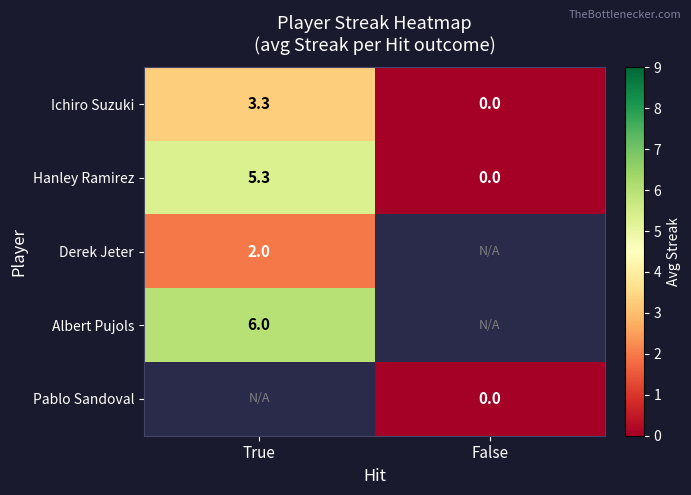

What is the approximate value of Ichiro Suzuki at True?

3.3